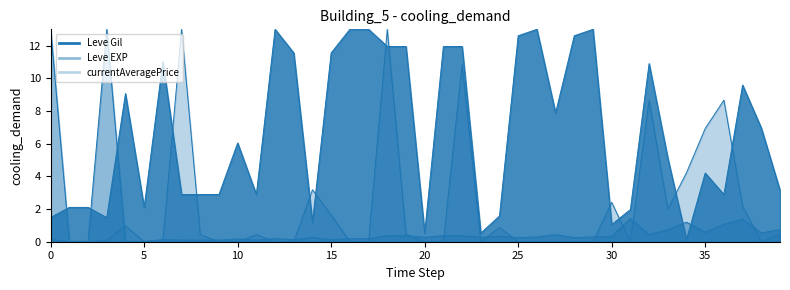

Is the value of currentAveragePrice at 30 greater than the value of Leve EXP at 25?

Yes